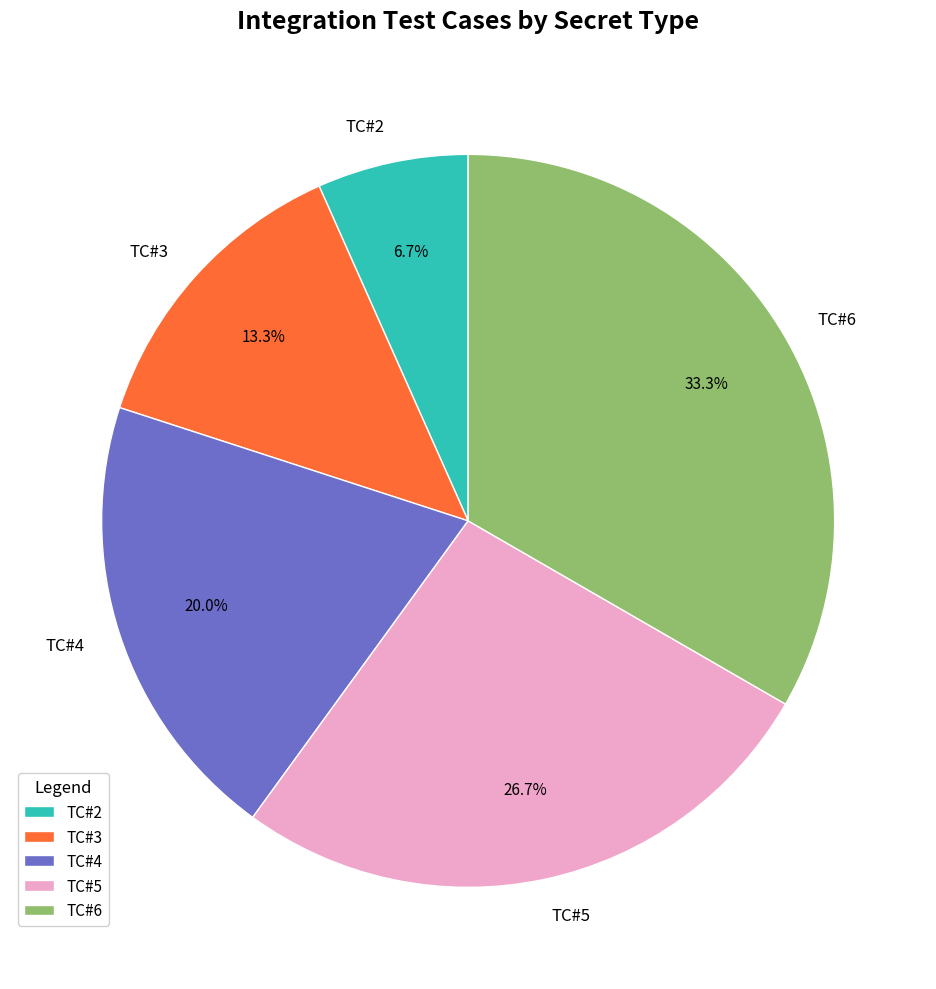

What is the smallest slice in the pie chart?

TC#2